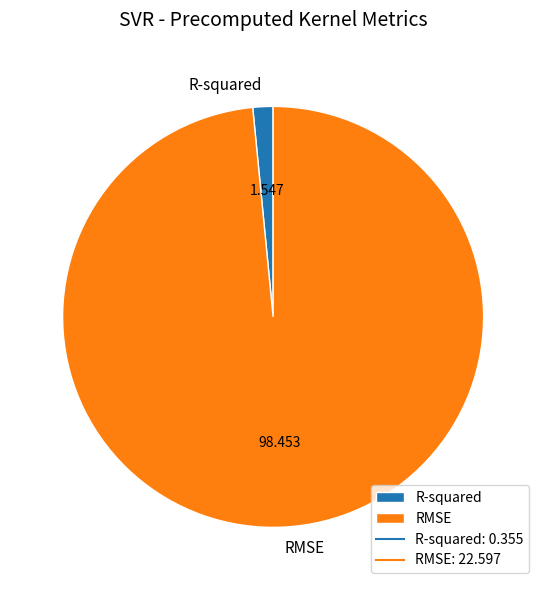

Is it true that R-squared is 2% of the pie?

True